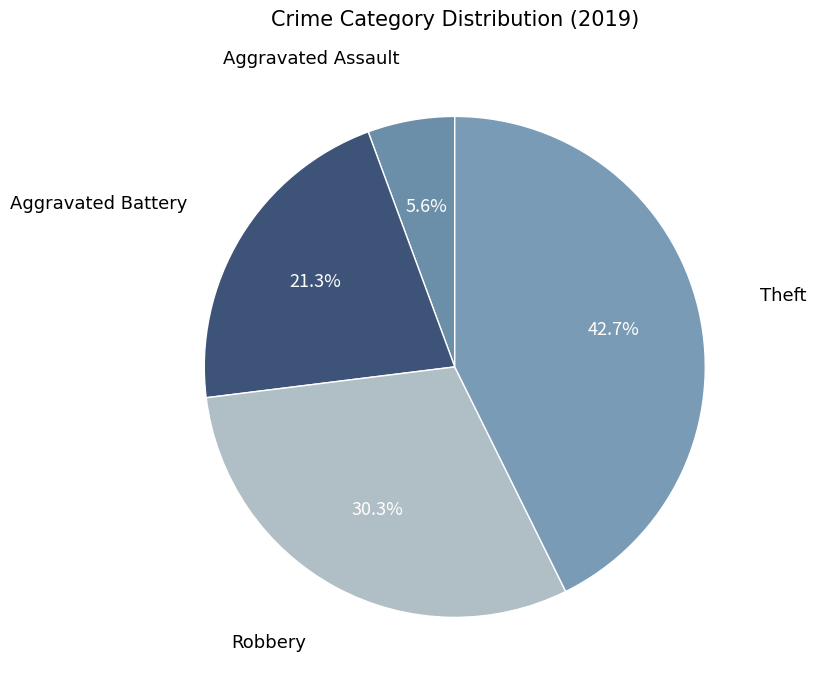

What is the largest slice in the pie chart?

Theft